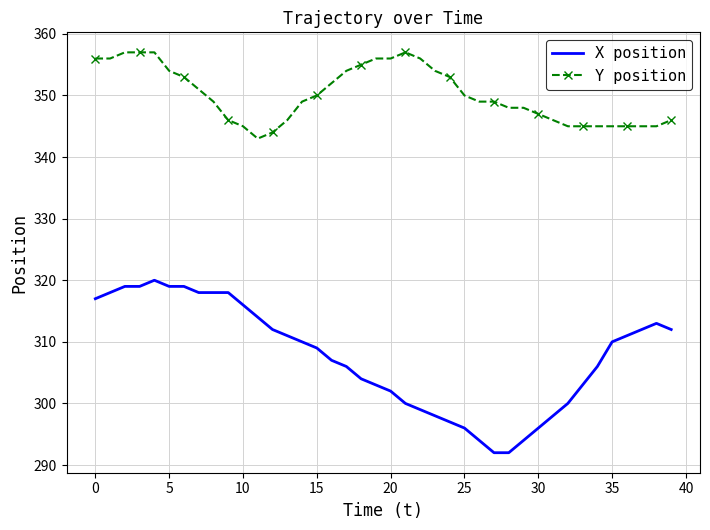

What is the difference between the maximum and minimum values in the X position series?

28